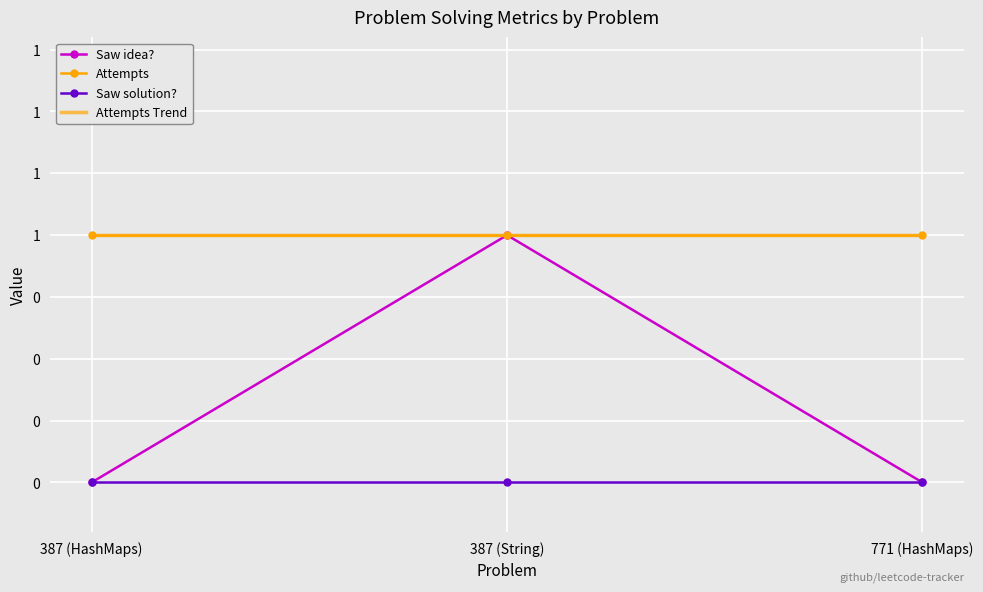

At which category is the sum across all series the highest?

387 (String)